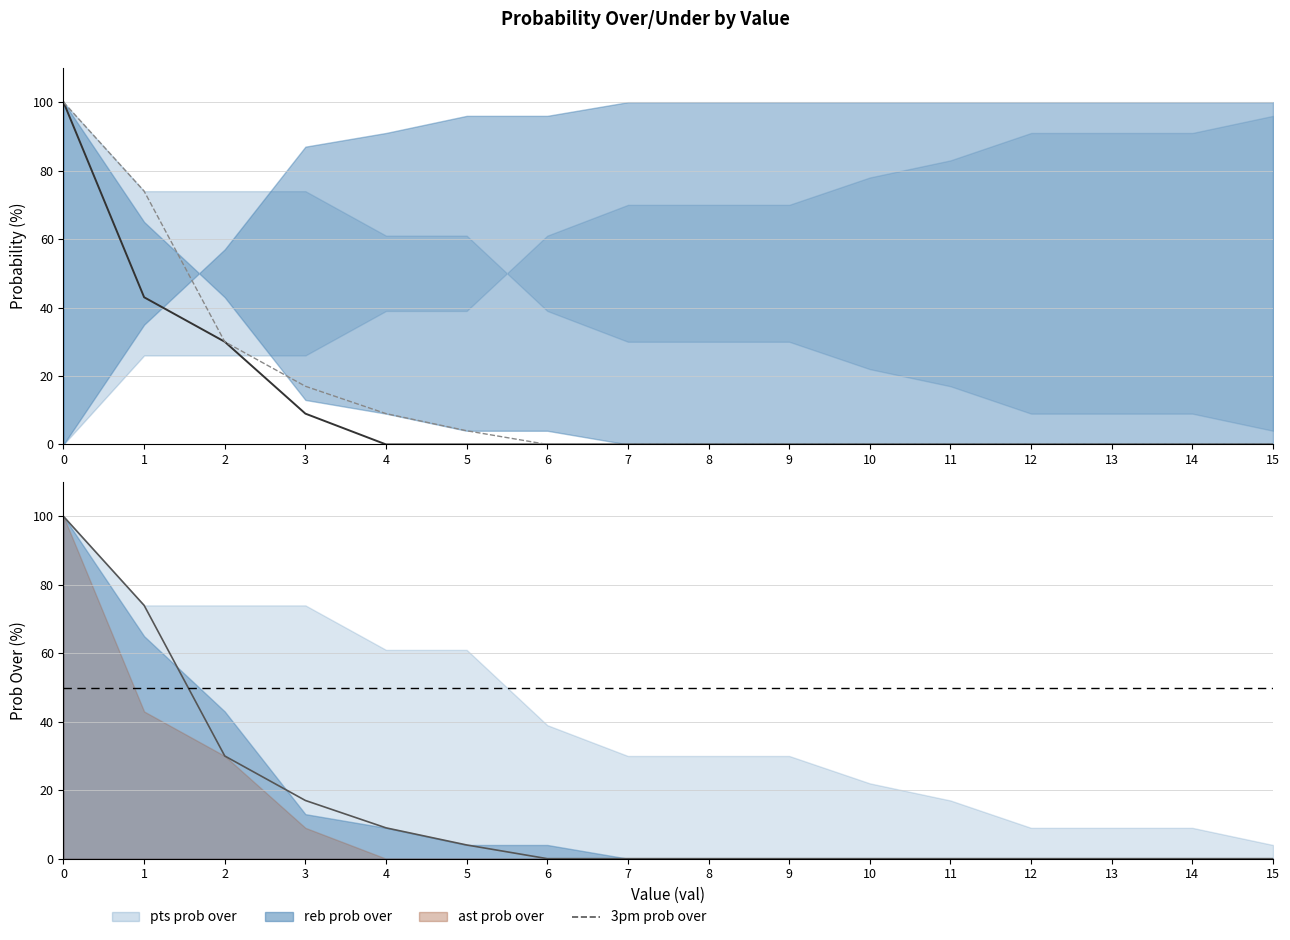

True or false: 3pm prob over has a value of 0 at 11.

True